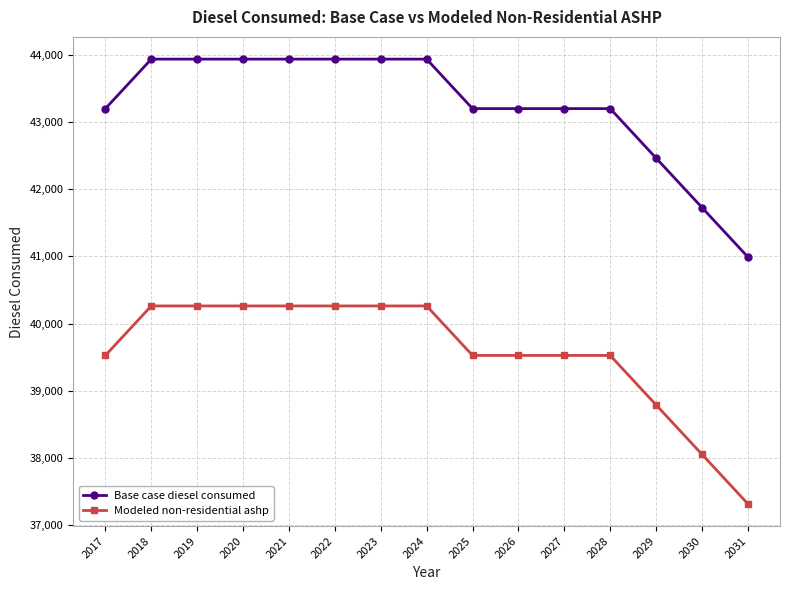

What is the value of the Base case diesel consumed point at the 10th from the left?

43198.0